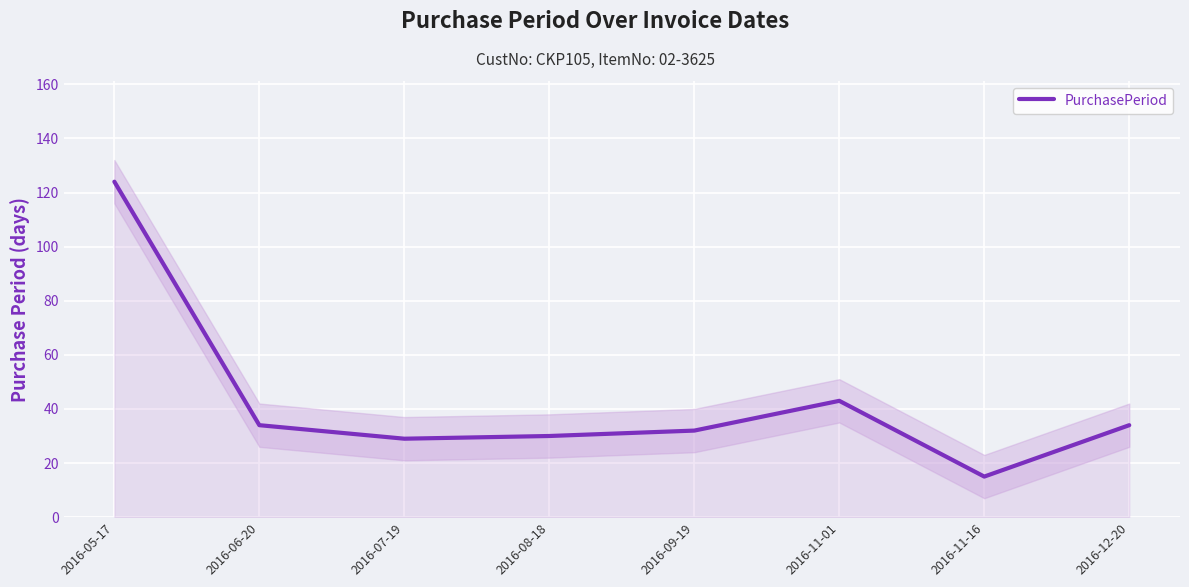

Reading left to right, extract all data points from this chart.

2016-05-17=124	2016-06-20=34	2016-07-19=29	2016-08-18=30	2016-09-19=32	2016-11-01=43	2016-11-16=15	2016-12-20=34